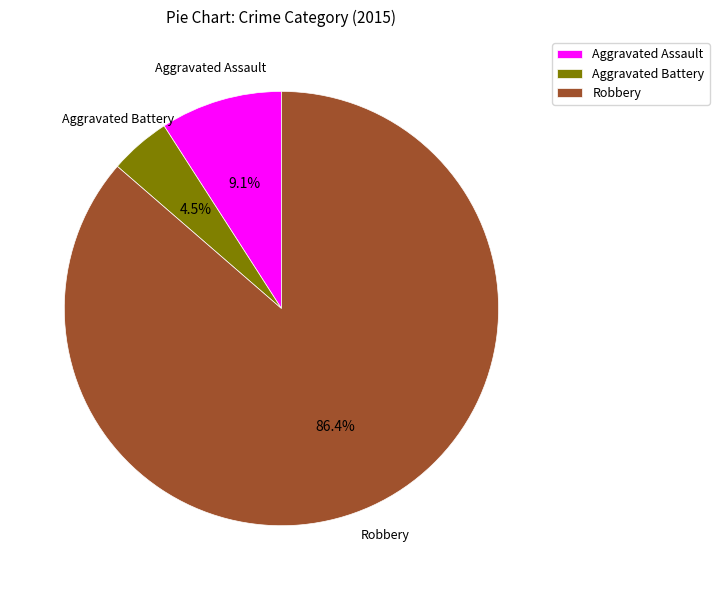

What percentage is the Robbery slice, to the nearest percent?

86%